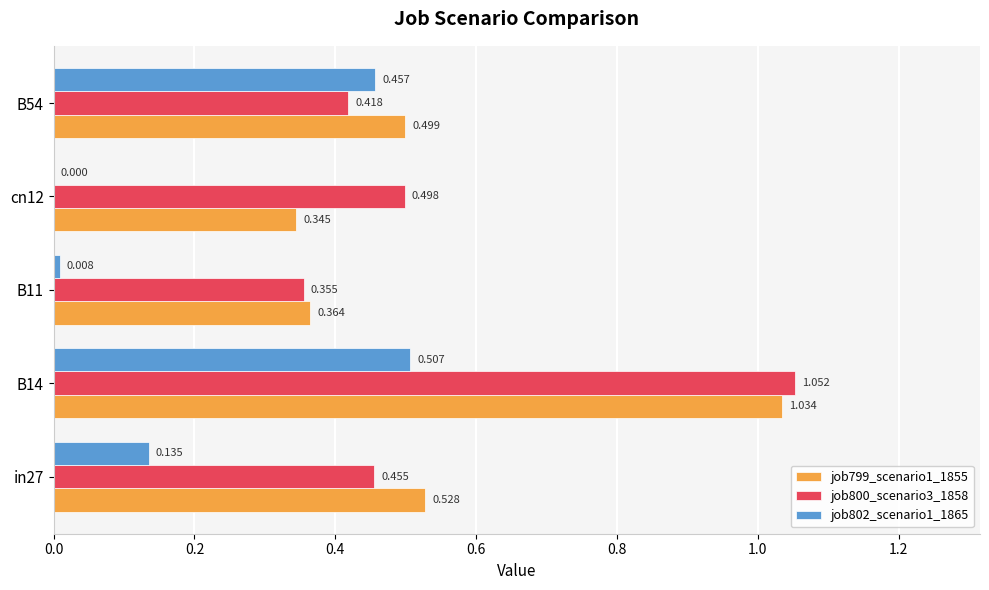

Is the value of job799_scenario1_1855 at B11 greater than the value of job802_scenario1_1865 at in27?

Yes